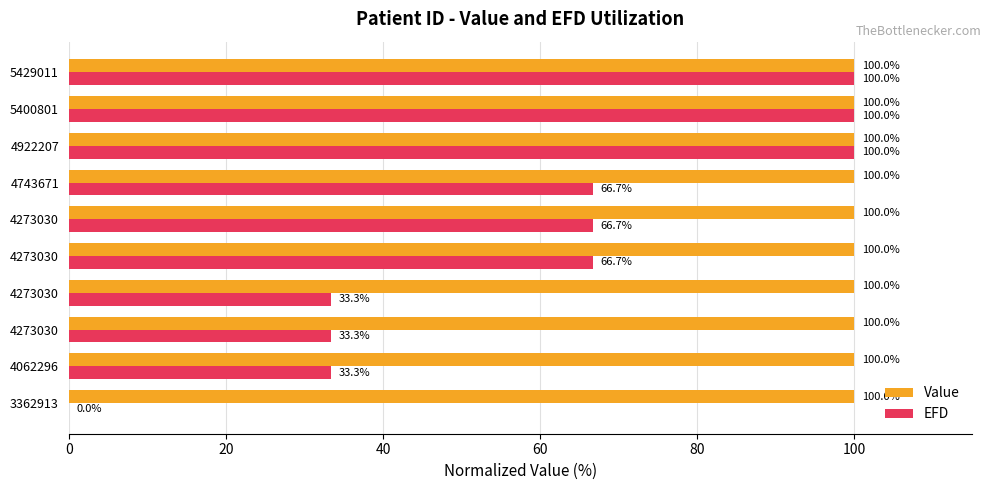

Which series has the largest range (max minus min)?

EFD